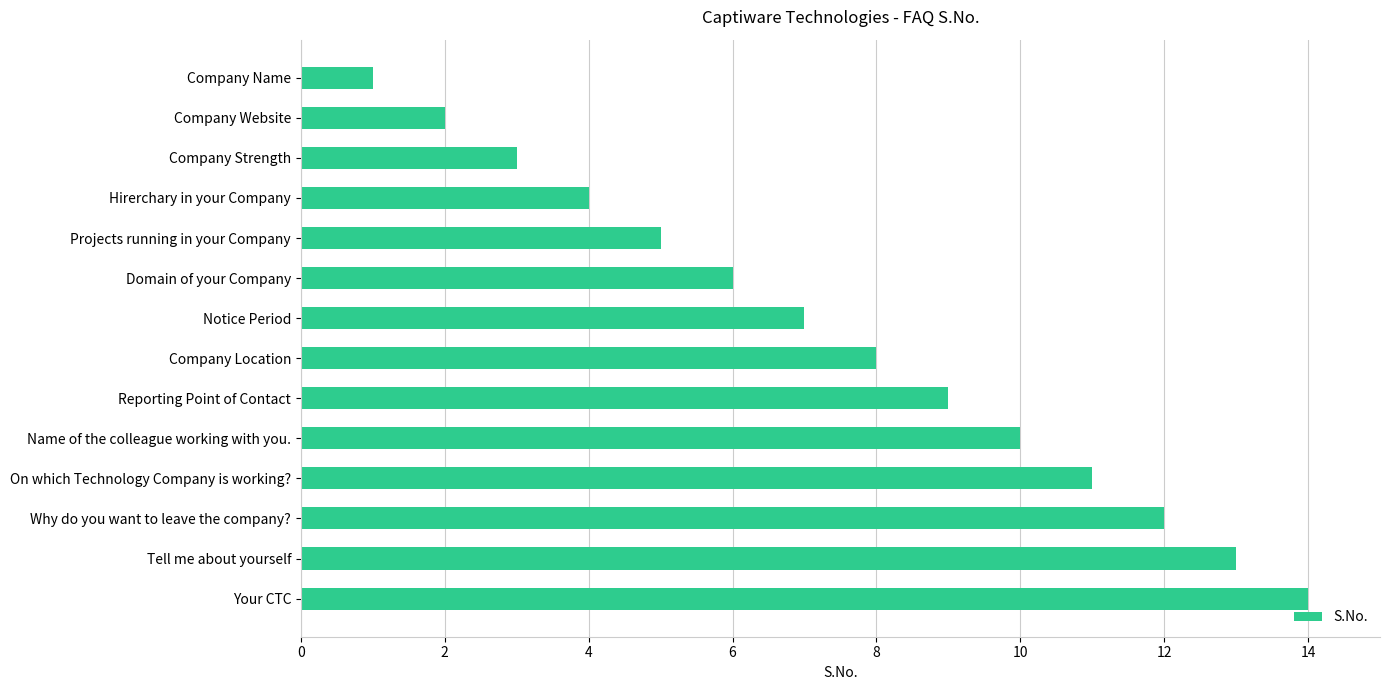

What is the greatest value displayed?

14